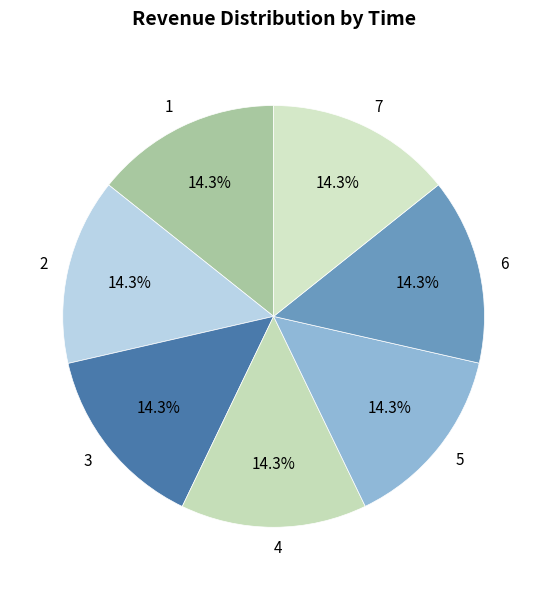

To the nearest percent, what percentage of the pie is 7?

14%